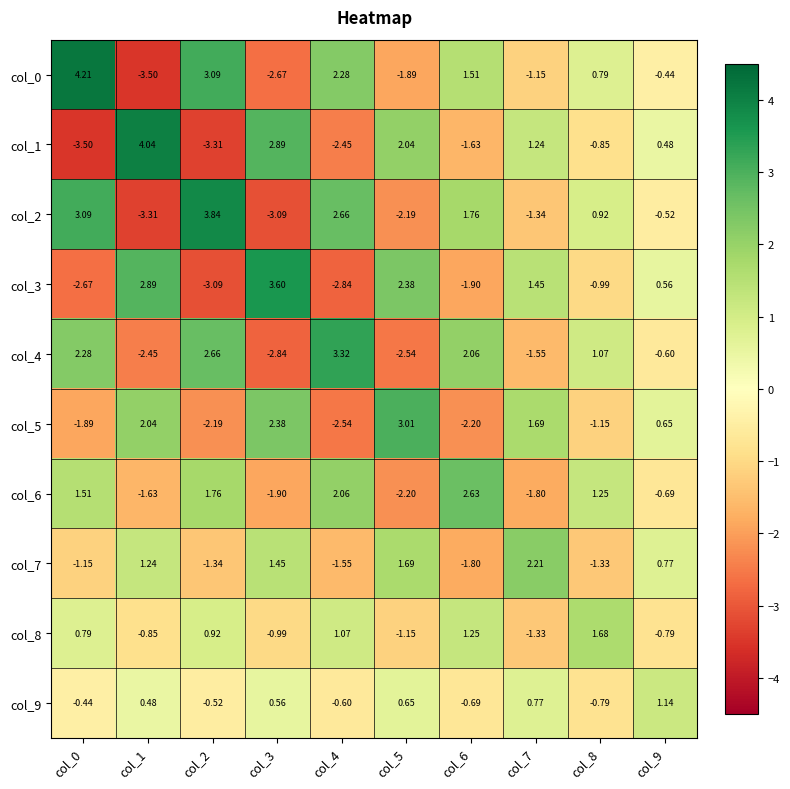

Is the value of col_2 at col_0 greater than the value of col_7 at col_4?

Yes